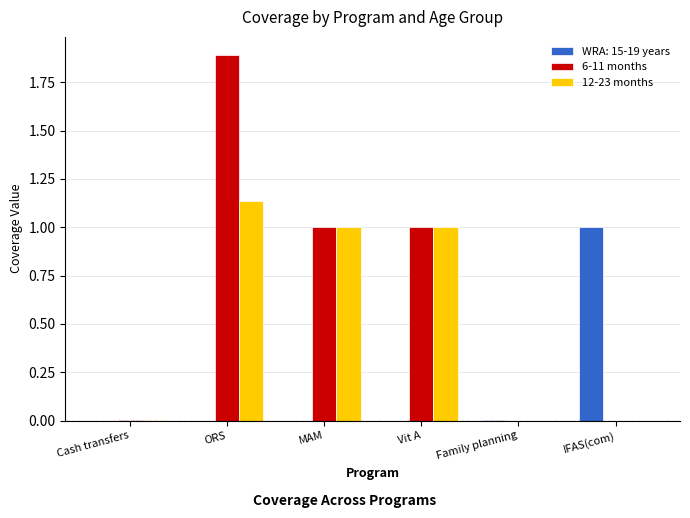

True or false: WRA: 15-19 years has a value of 0.0 at MAM.

True